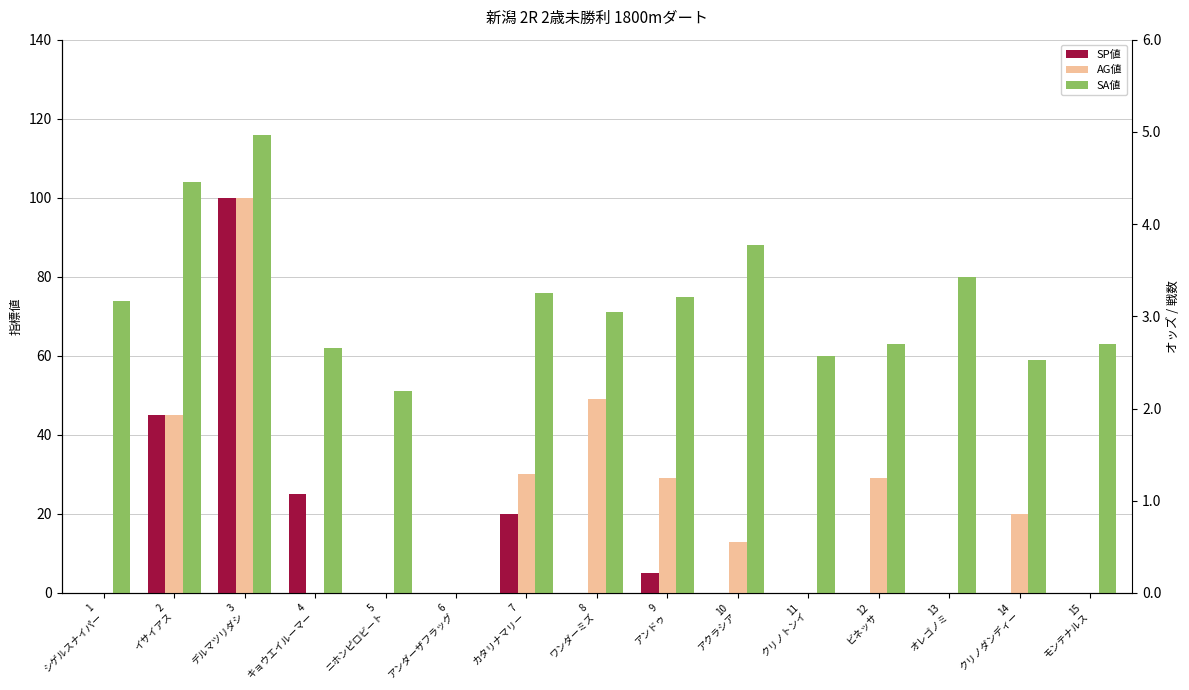

Which series has the largest total across all categories?

オッズ